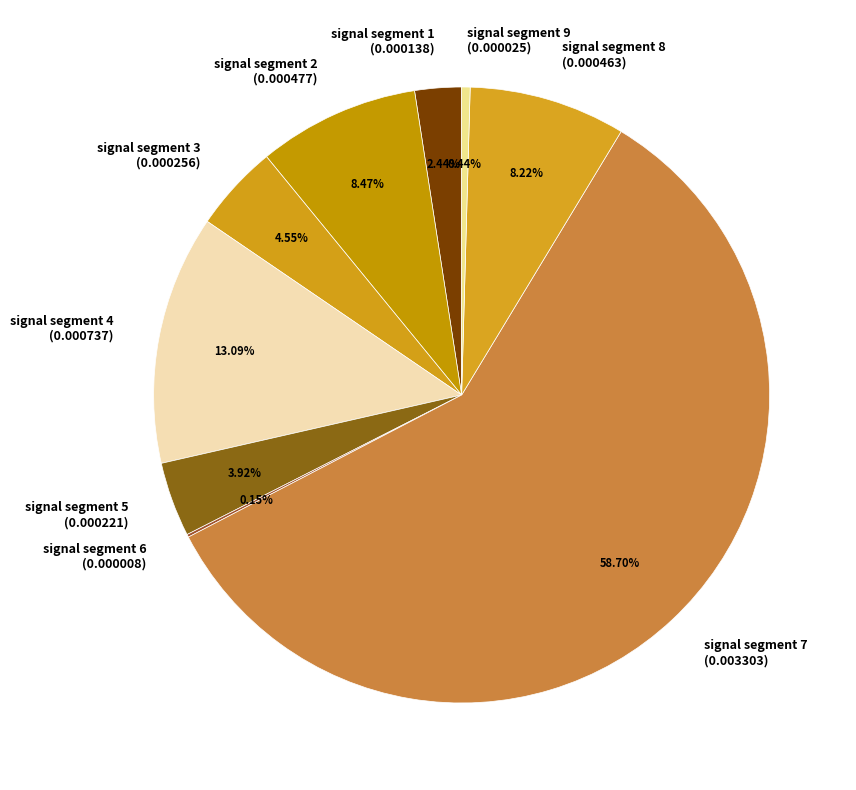

To the nearest percent, what is the combined percentage of signal segment 2 and signal segment 3?

13%